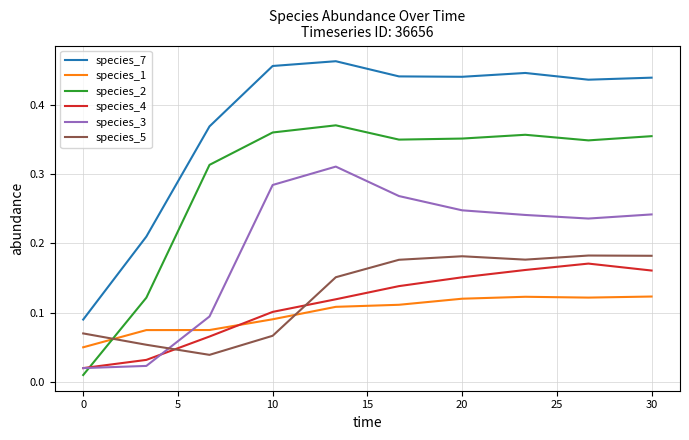

True or false: species_4 and species_5 cross at least once.

True